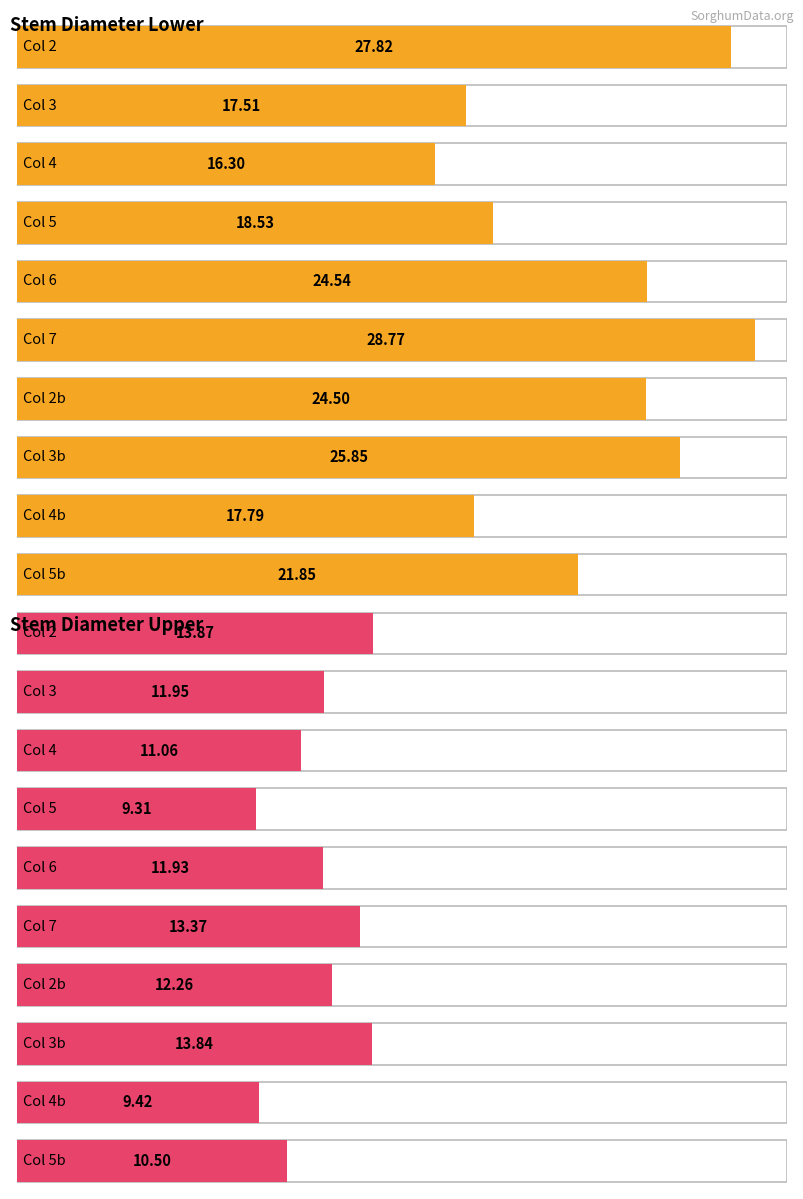

At which category does the chart reach its peak across all series?

7